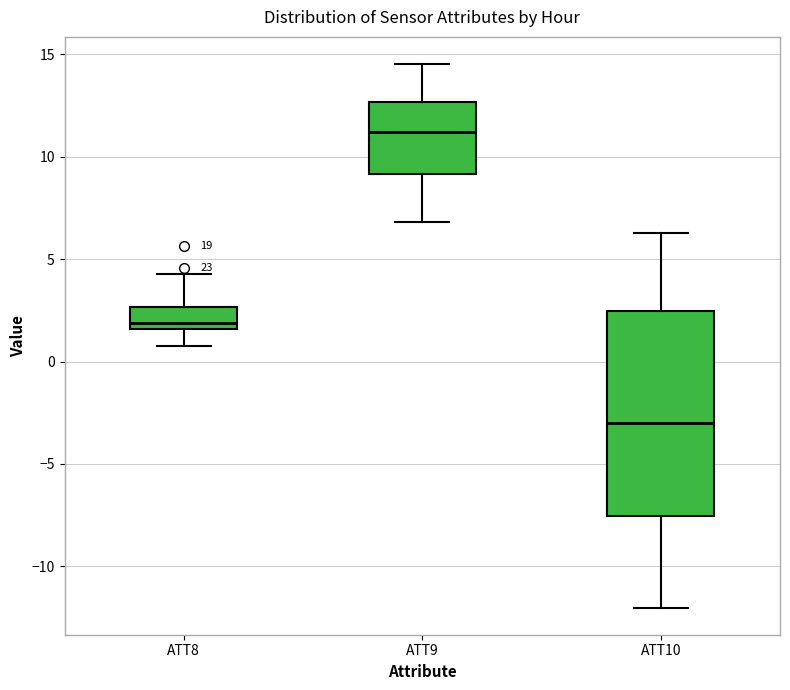

Reading left to right, transcribe this box plot: for each box, give where its median line is, the range the box spans, and where its two whiskers end, as read against the y-axis. The values are not printed on the chart, so give them approximately, as read against the axis.

ATT8: median 2.0, box 1.5 to 2.5, whiskers 1.0 to 4.5
ATT9: median 11.0, box 9.0 to 12.5, whiskers 7.0 to 14.5
ATT10: median -3.0, box -7.5 to 2.5, whiskers -12.0 to 6.5